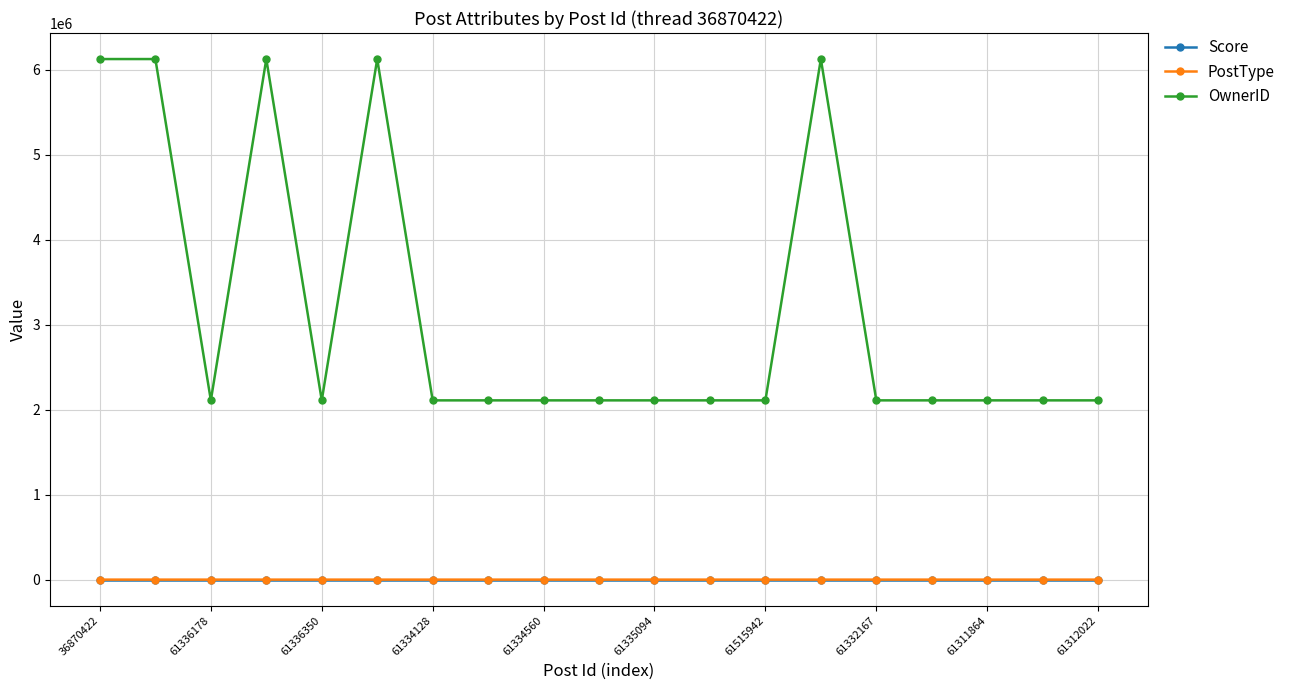

What is the maximum value for PostType?

3